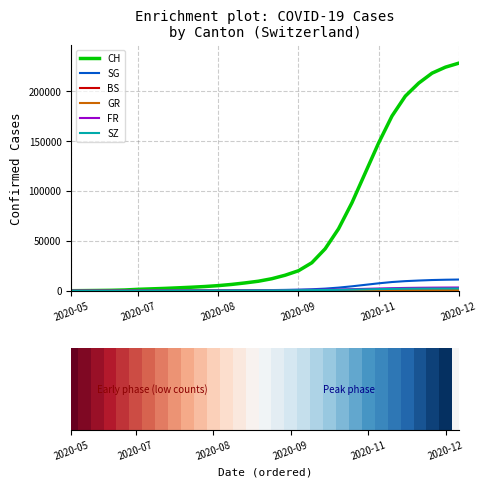

What is the label of the 30th bar from the right?

2020-05